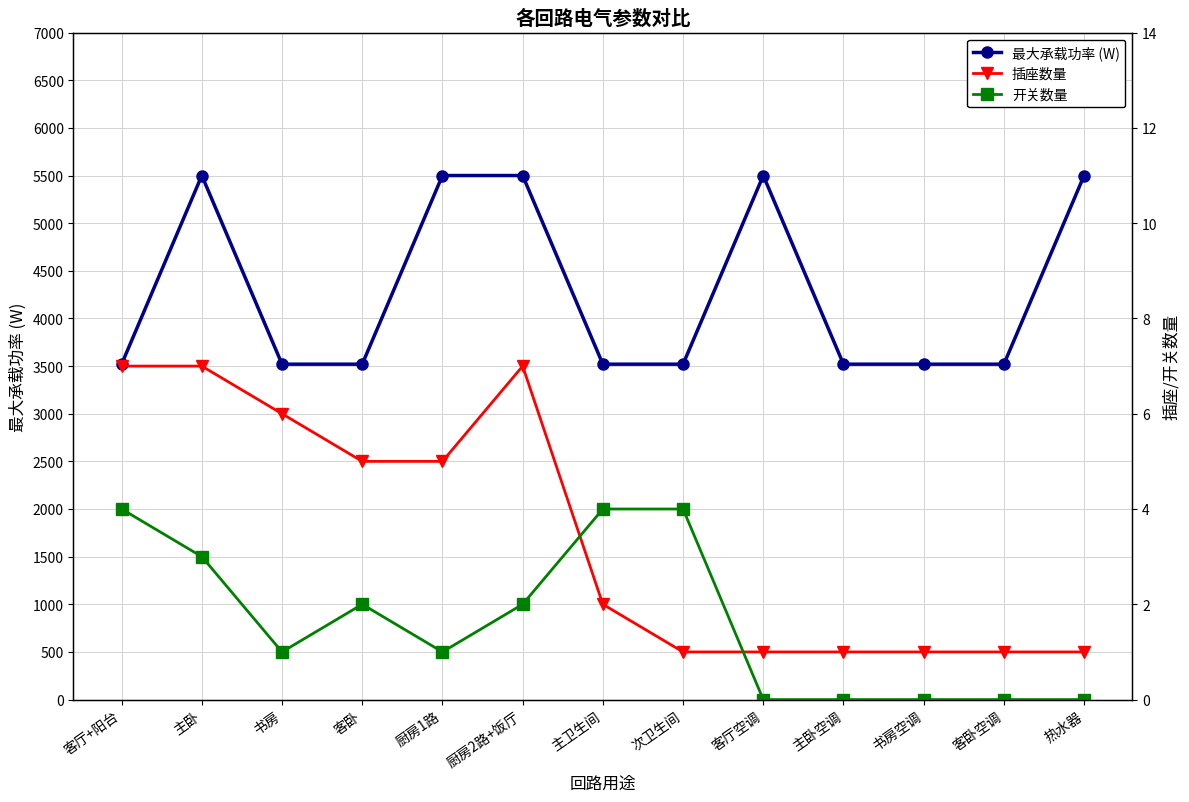

How many interior local peaks does the 最大承载功率 (W) series have?

2